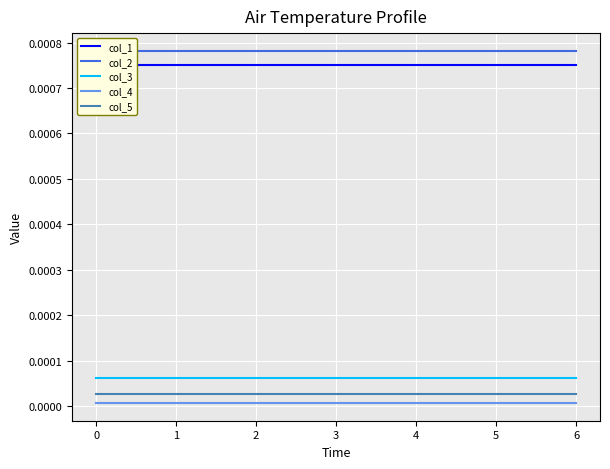

True or false: col_4 and col_5 intersect in this chart.

False